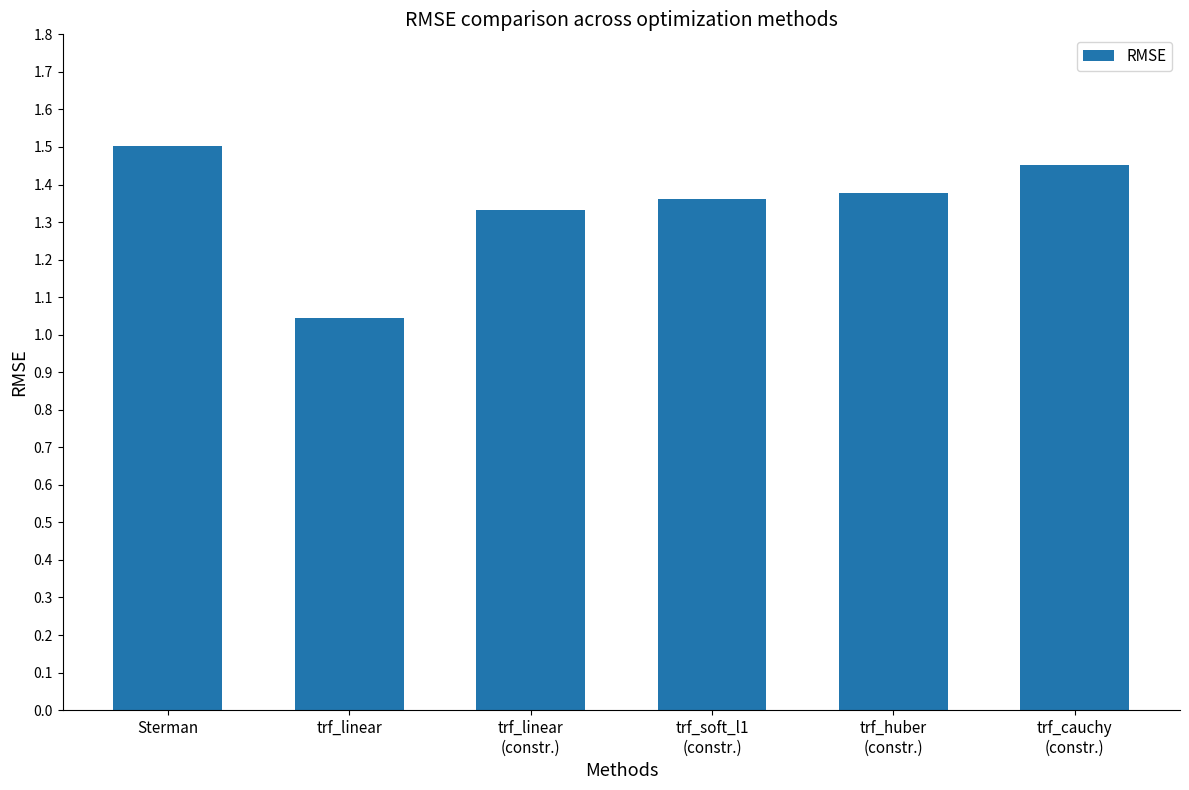

Between trf_linear
(constr.) and trf_linear, which is larger?

trf_linear
(constr.)